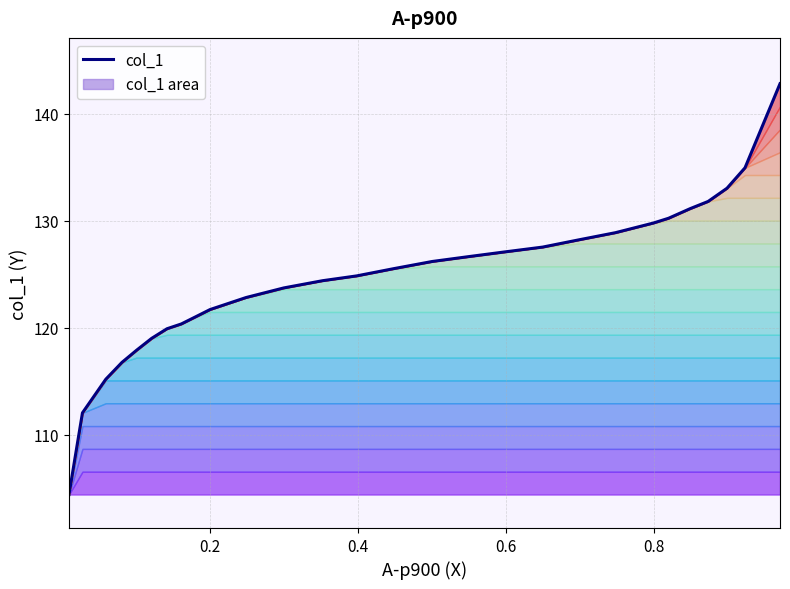

Reading left to right, transcribe all the data shown in this chart.

104.4	112.0	115.2	116.7	117.9	119.0	119.9	120.3	121.0	121.7	122.8	123.7	124.4	124.8	125.5	126.2	126.6	127.1	127.5	128.2	128.9	129.8	130.2	131.1	131.8	133.0	134.9	142.8